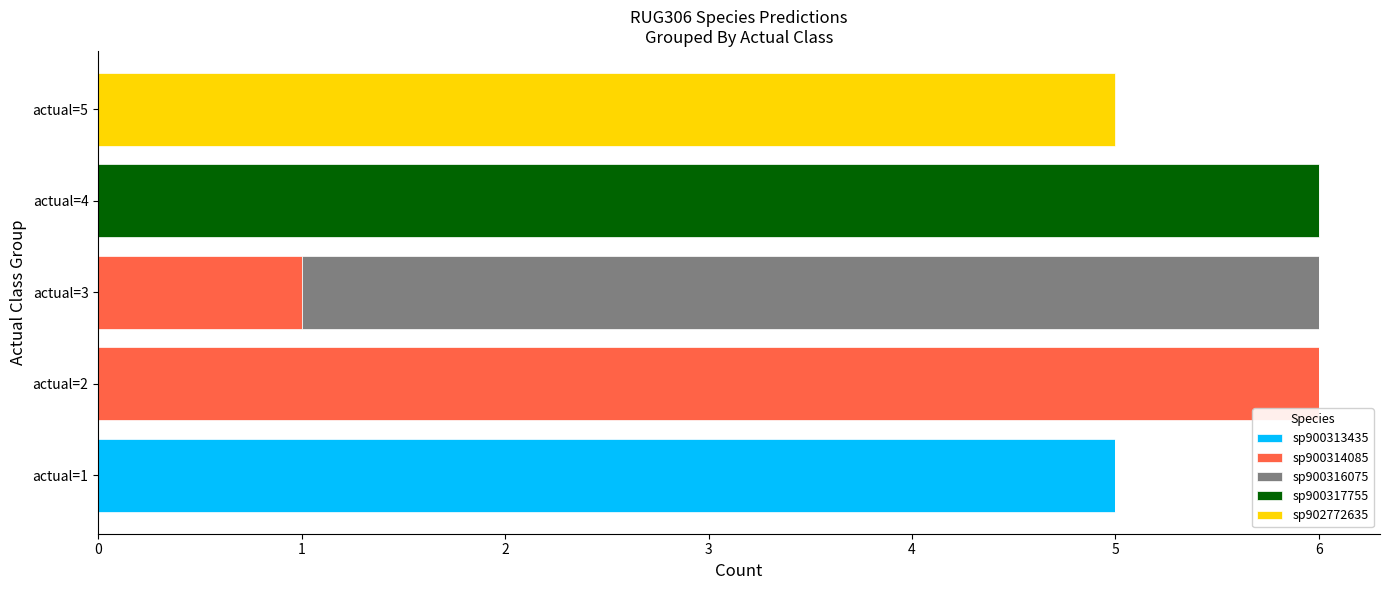

How many categories are shown in the chart?

5